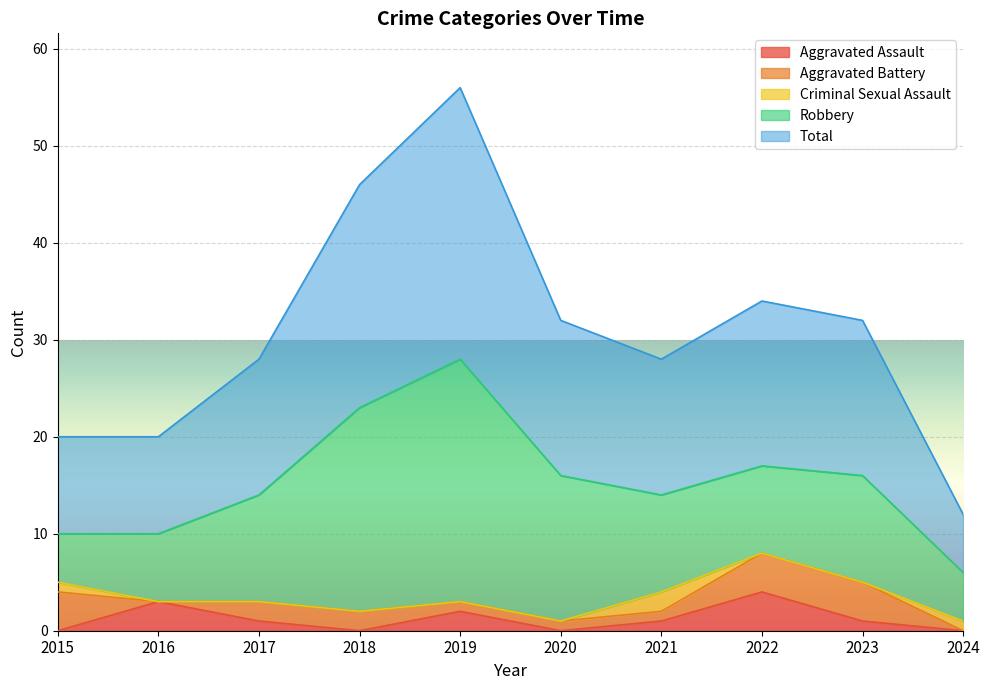

What is the minimum value for Robbery?

5